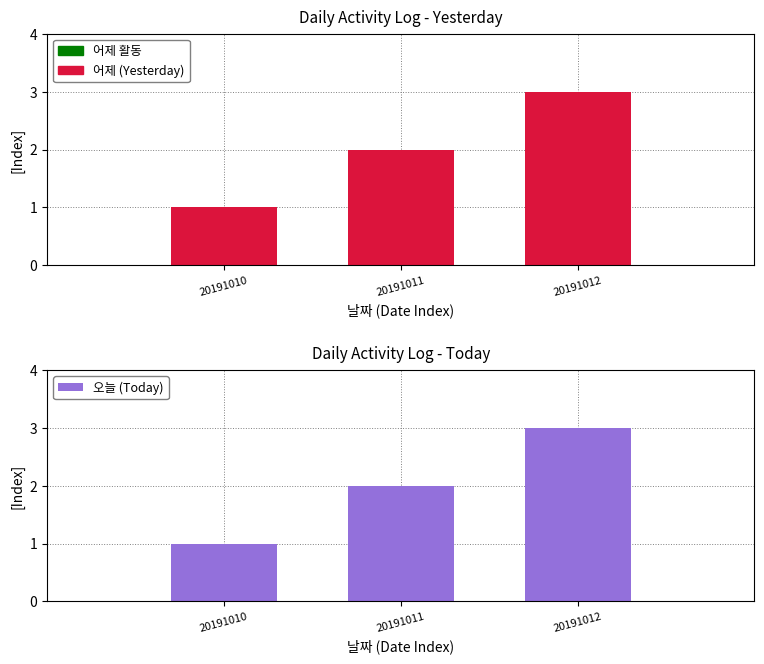

The value of 오늘 (Today) at 20191012 is 3. True or false?

True